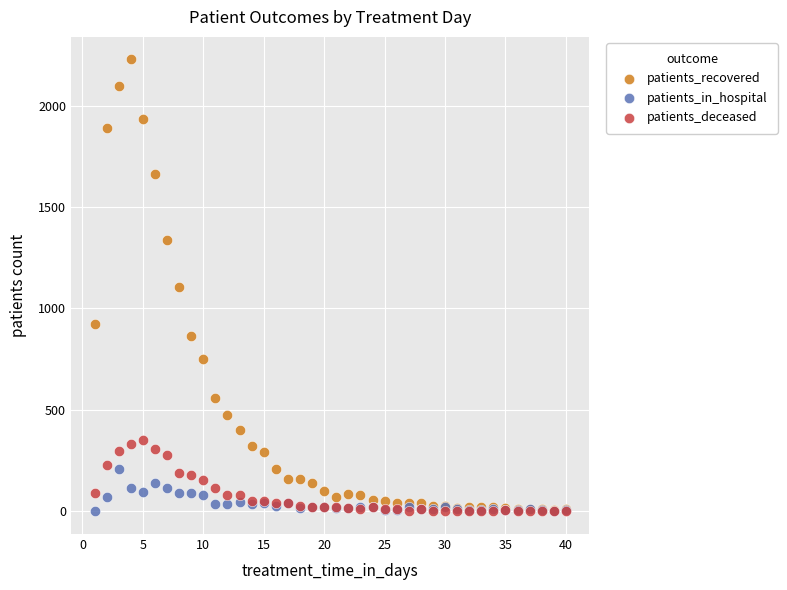

Which series has the widest spread of Y values?

patients_recovered